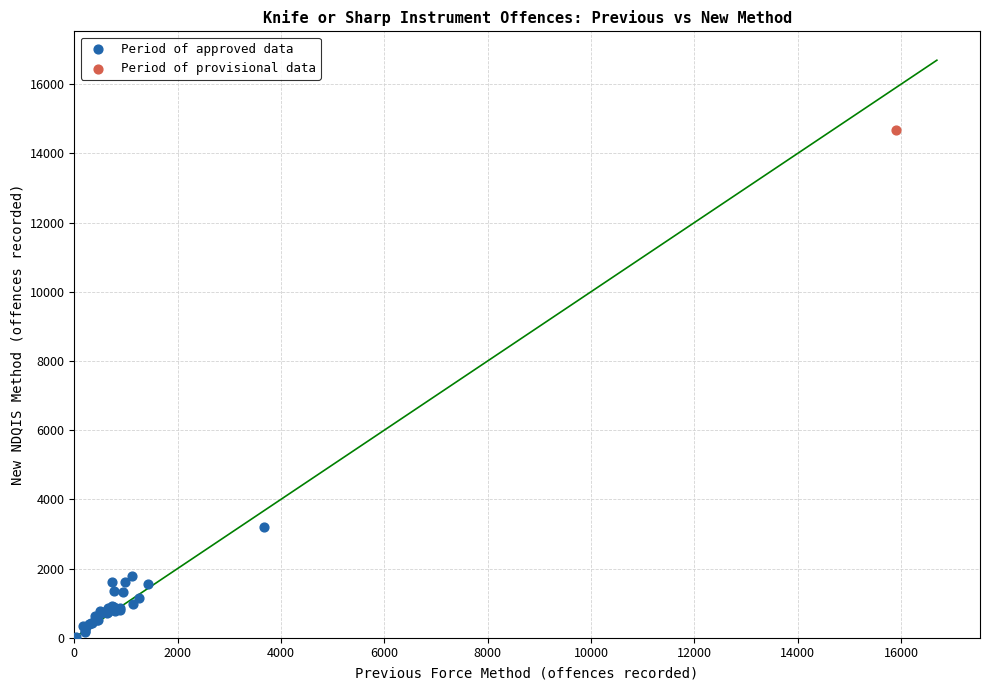

What are all the series names shown in the legend?

Period of approved data, Period of provisional data